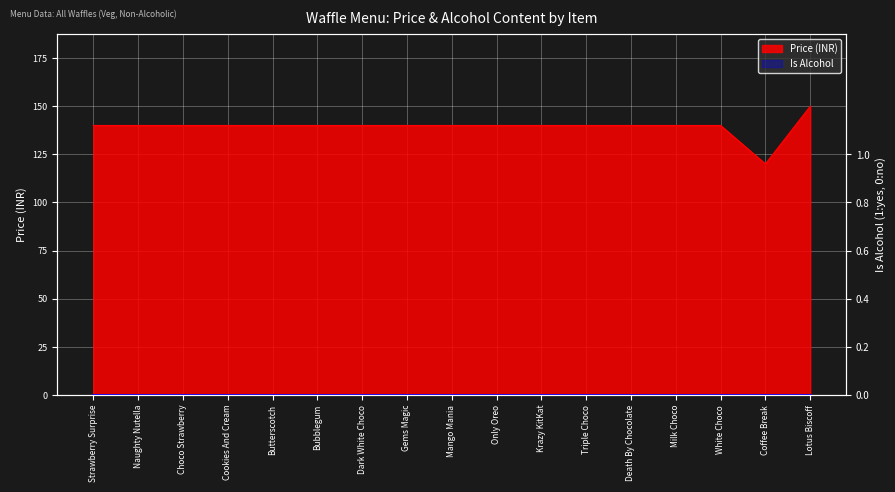

What is the minimum value shown in the chart?

120